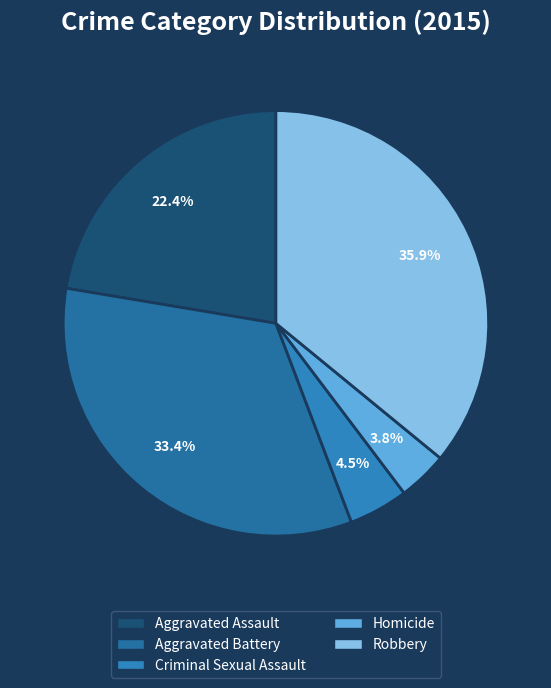

To the nearest percent, what is the combined percentage of Criminal Sexual Assault and Robbery?

40%